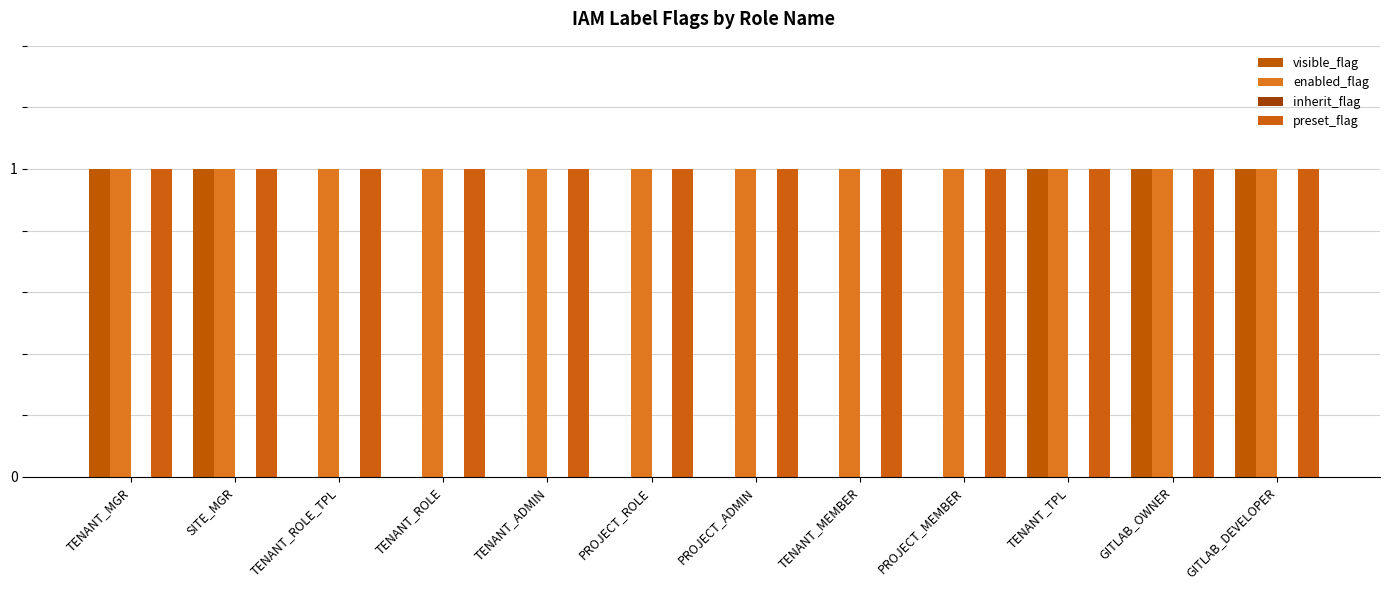

What value does the visible_flag series have at GITLAB_DEVELOPER?

1